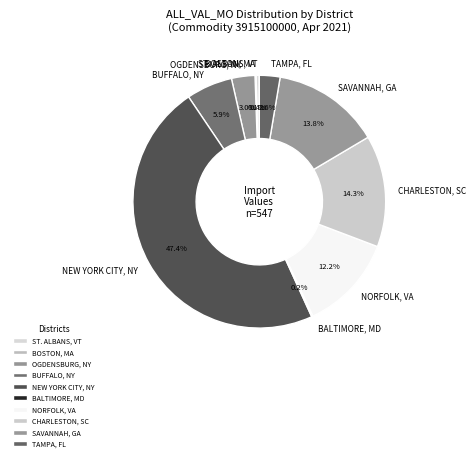

What portion of the pie excludes NEW YORK CITY, NY?

52.6%